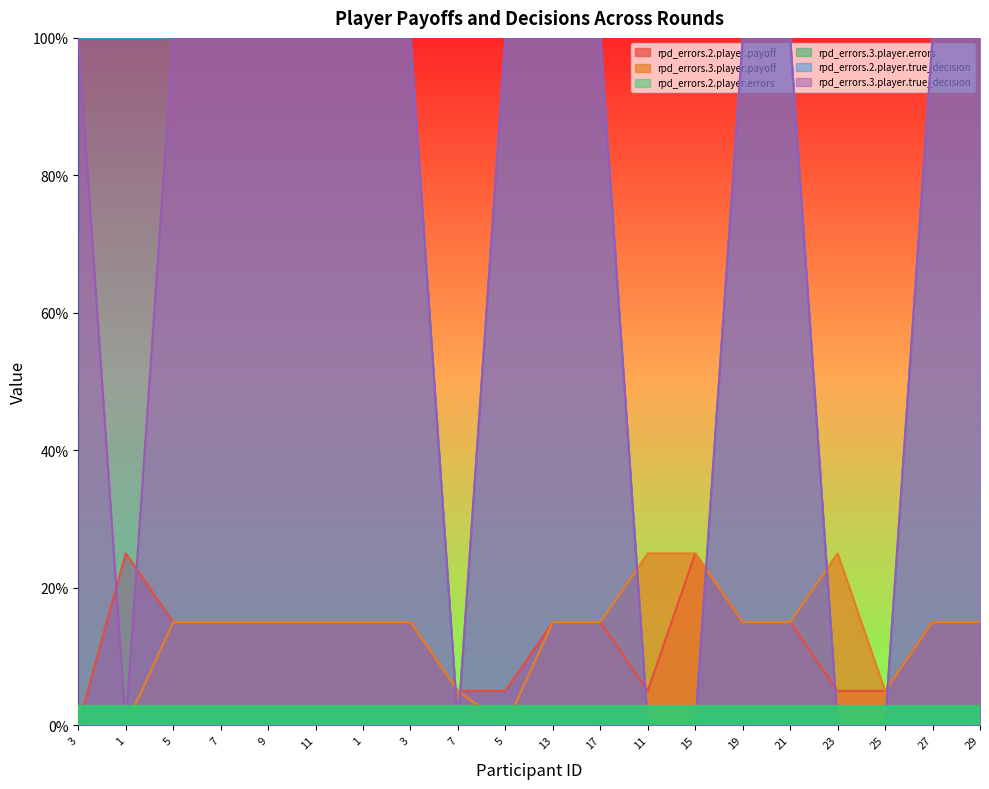

Which series changed the most between 3 and 5?

rpd_errors.2.player.payoff